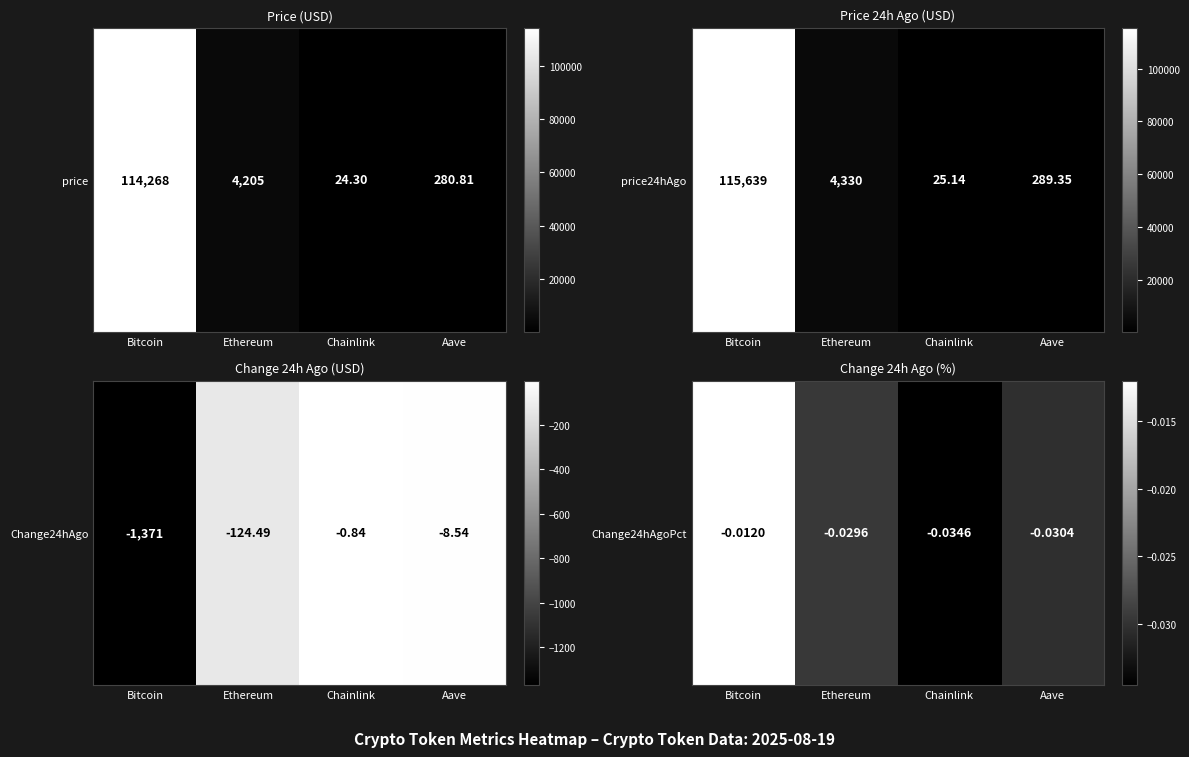

At which category does the chart reach its minimum across all series?

Chainlink